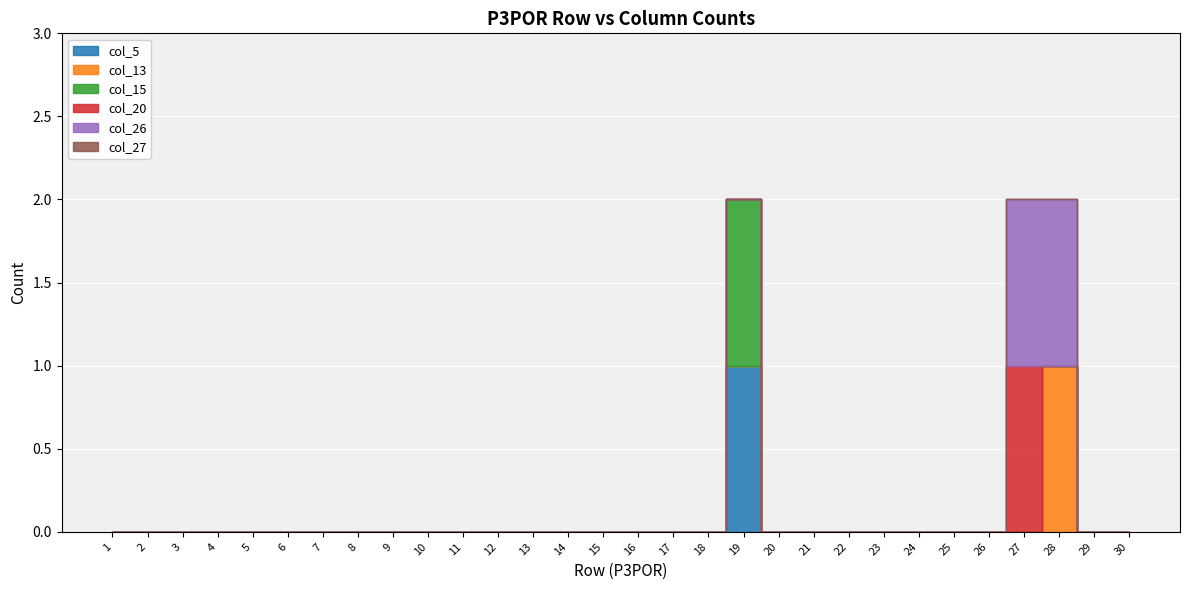

Does the chart display data point markers on the line(s)?

No